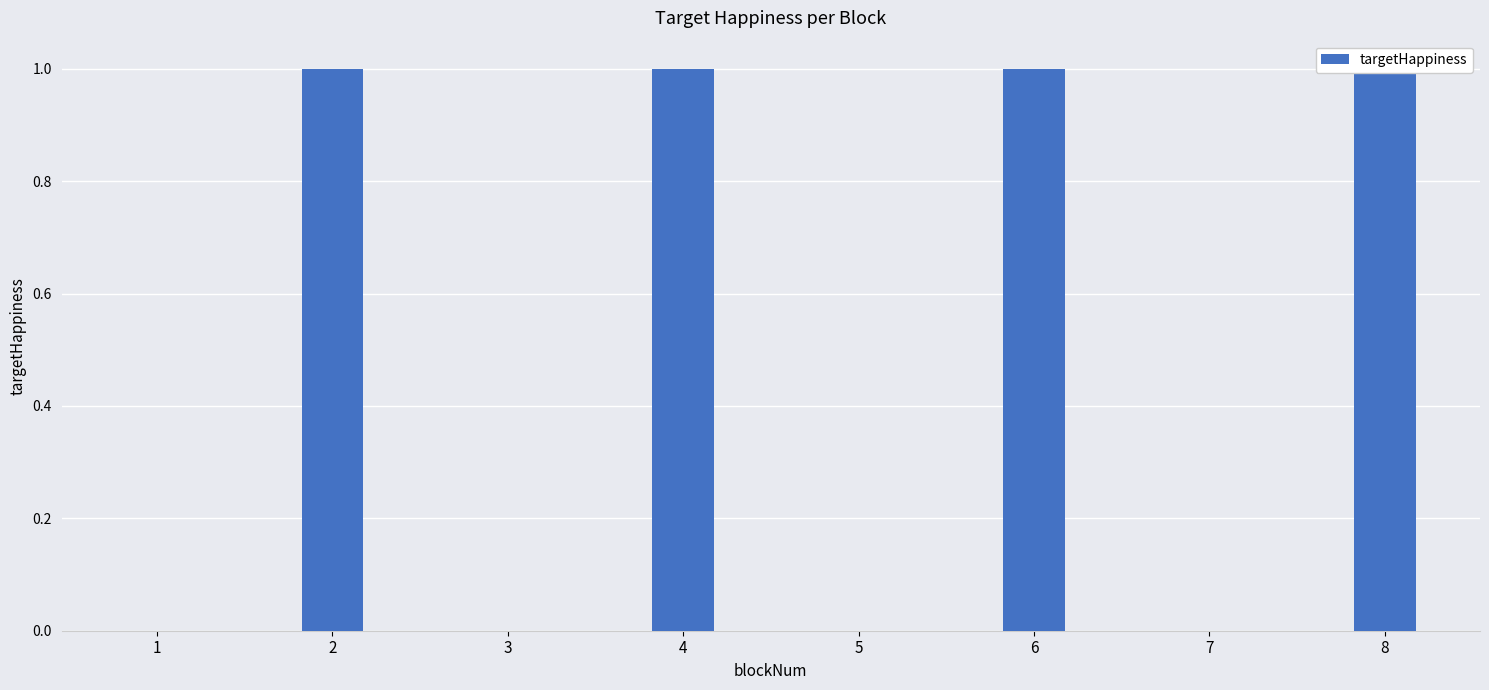

The chart shows a value of 0 at 6. True or false?

False